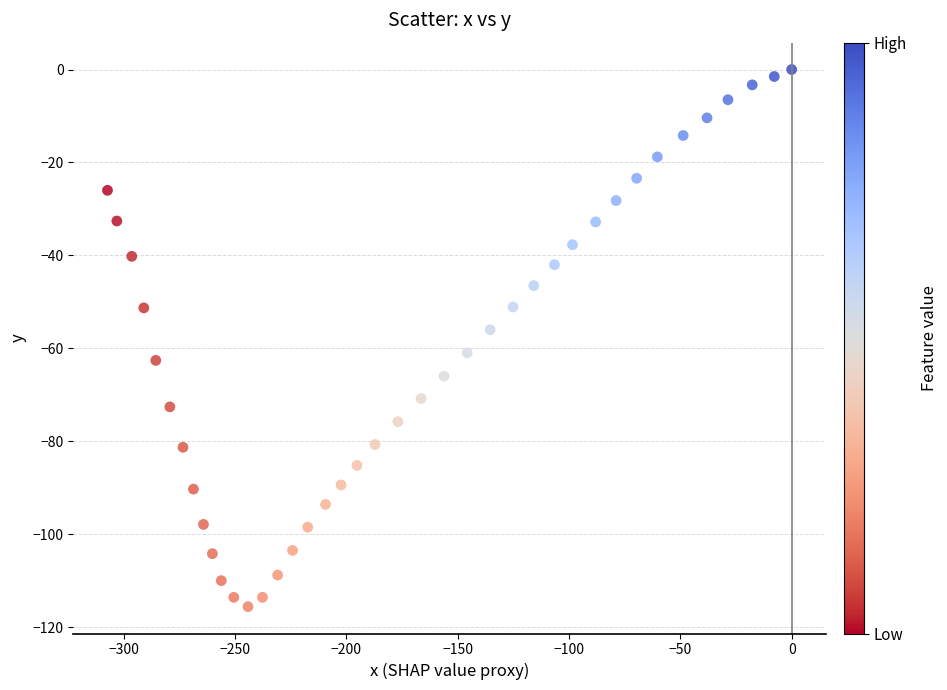

What is the range of Y values (max minus min)?

115.6